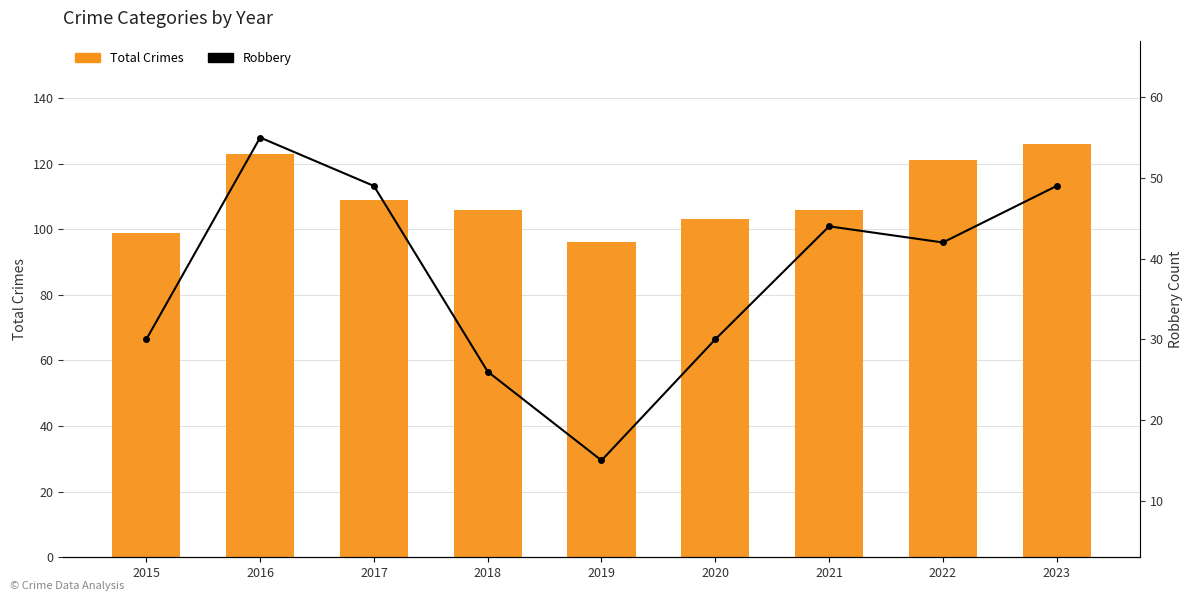

Where does the Robbery series first go above 42?

2016